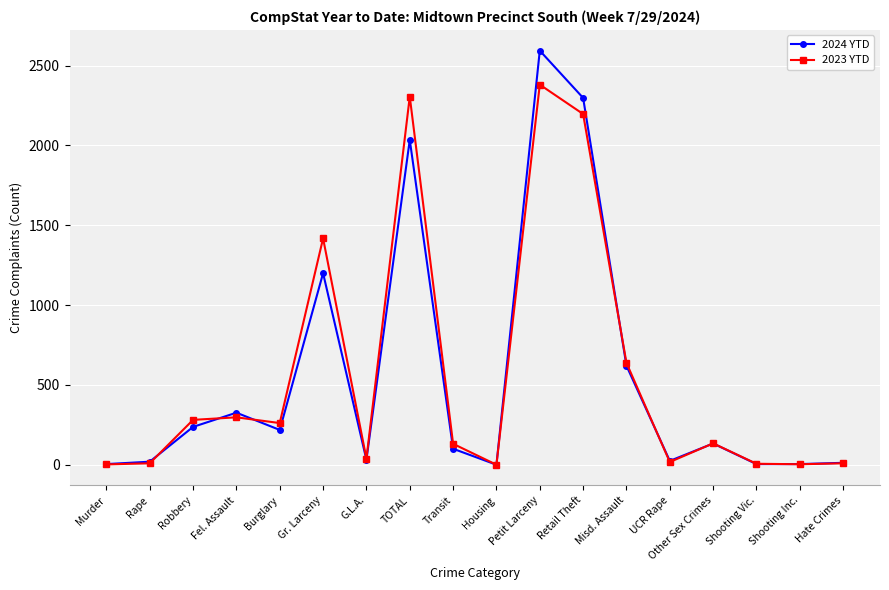

The 2023 YTD series shows 17 at UCR Rape. True or false?

True